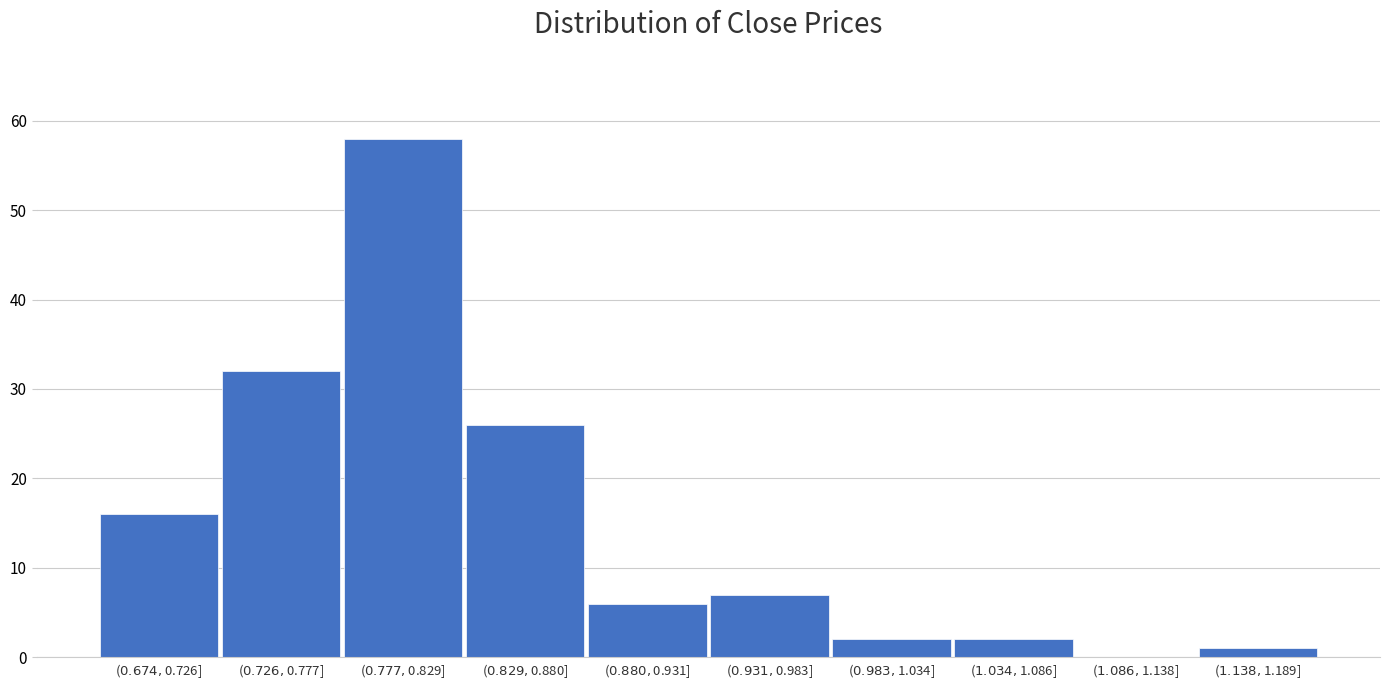

What is the greatest value displayed?

58